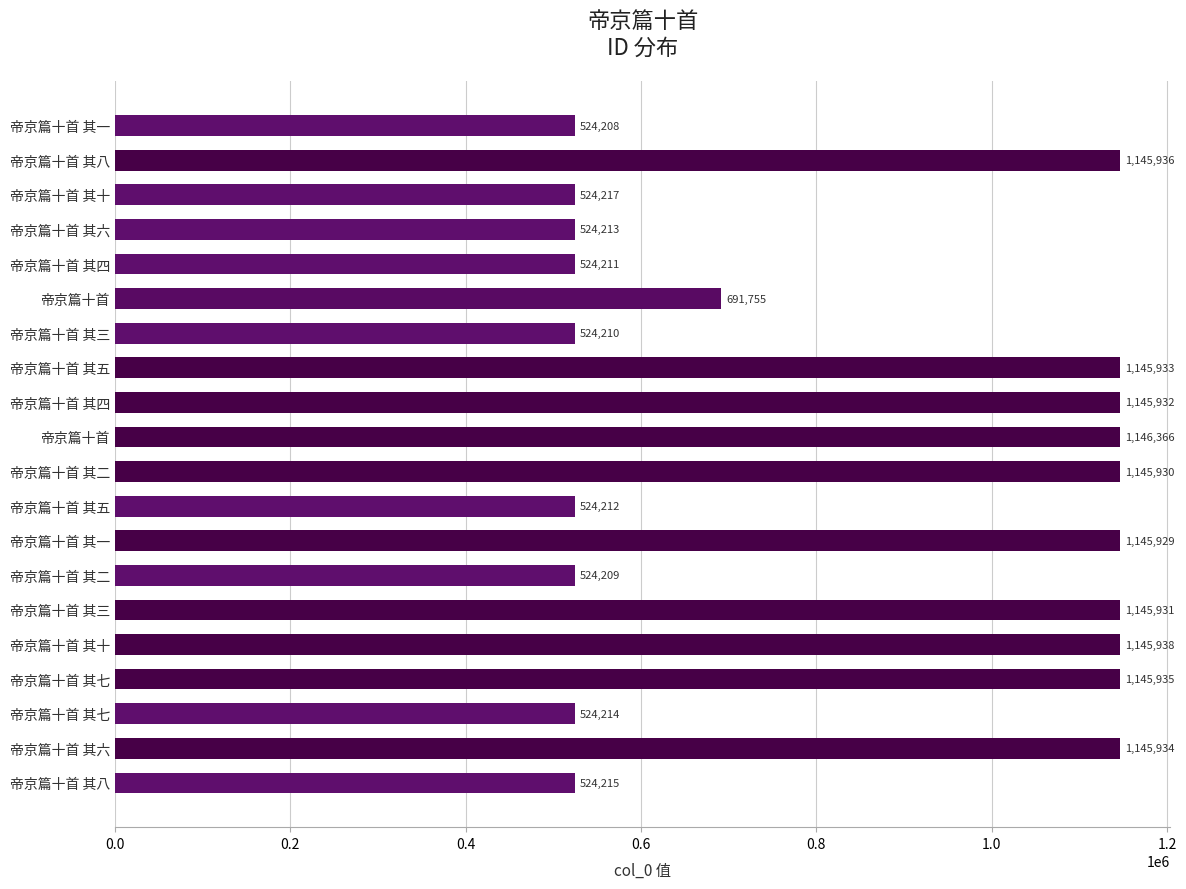

How many bars are there in total?

20